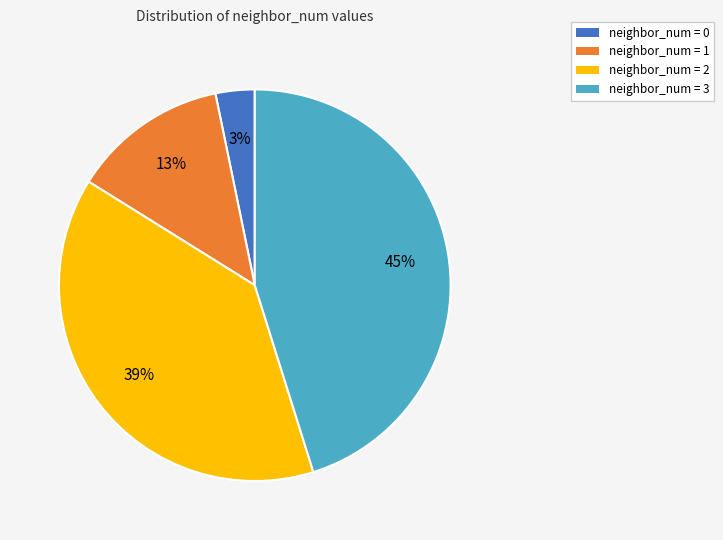

True or false: neighbor_num = 0 accounts for 3% of the total.

True